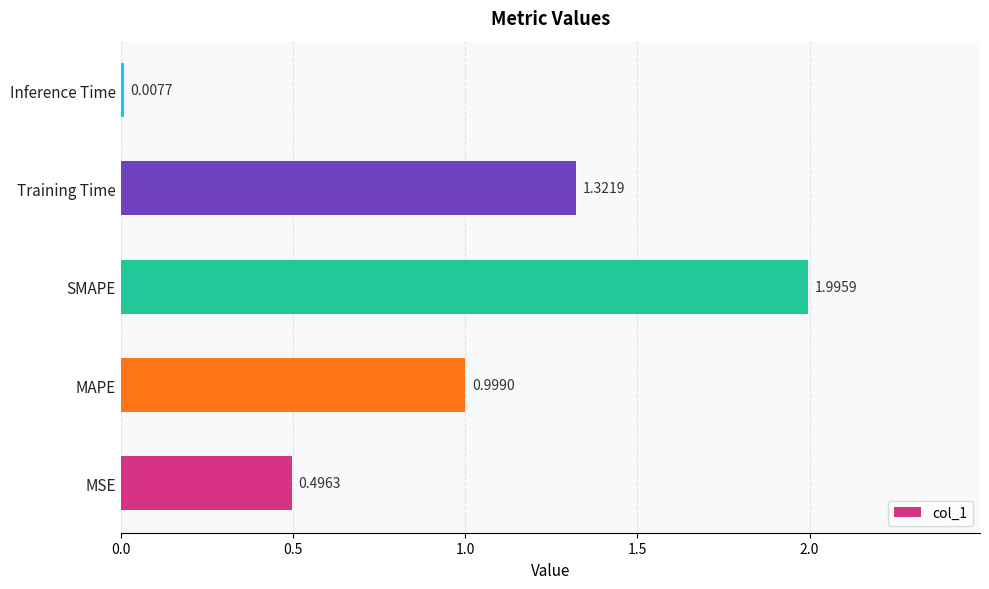

Rank the categories by value from highest to lowest.

SMAPE, Training Time, MAPE, MSE, Inference Time